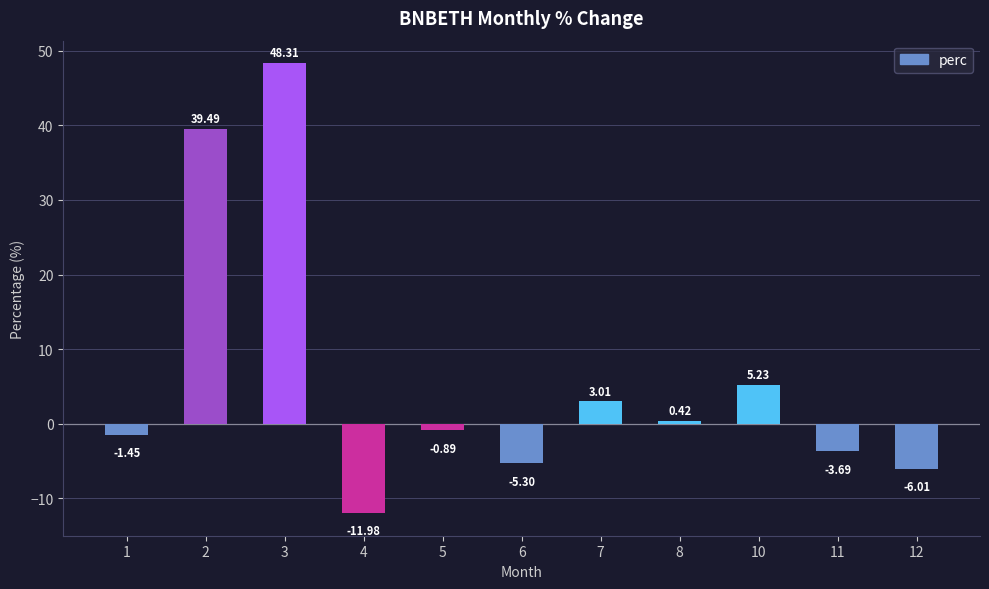

What is the difference between the maximum and minimum values?

60.3